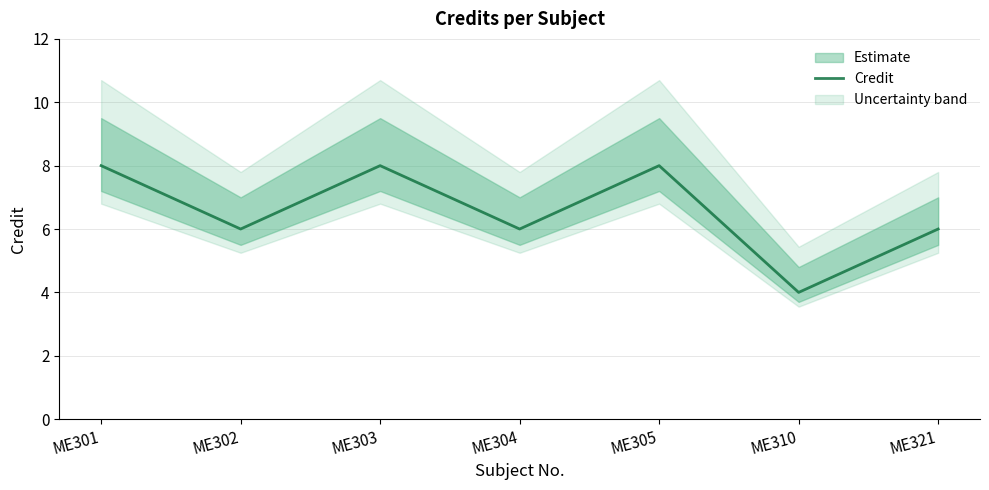

How many points are lower than both their immediate neighbors (excluding endpoints)?

3